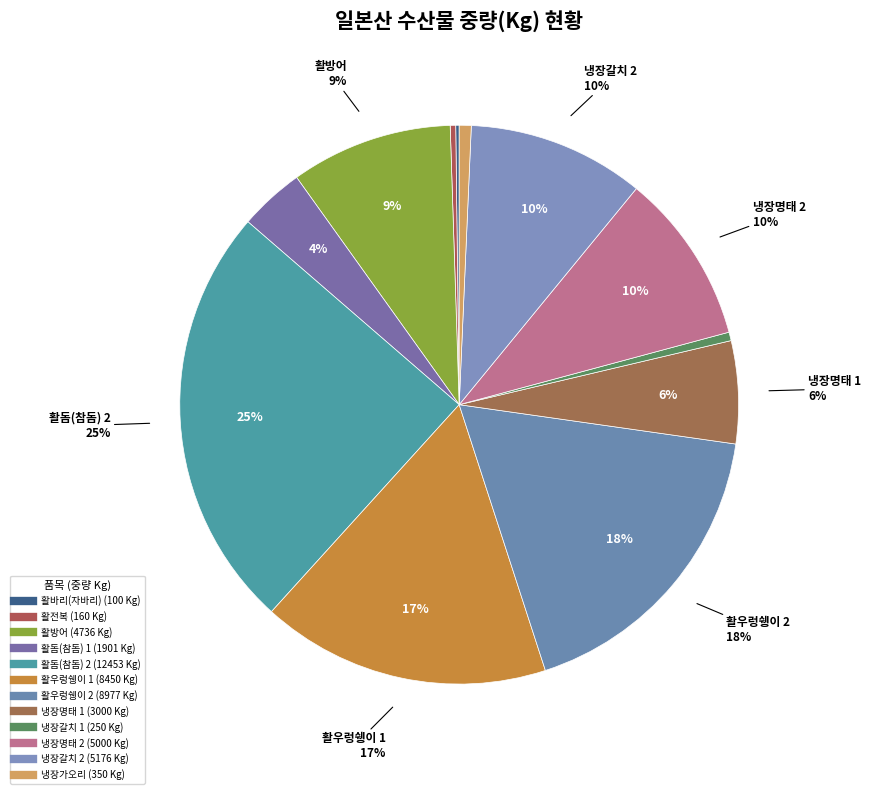

Does 냉장명태 1 account for over 50% of the chart?

No